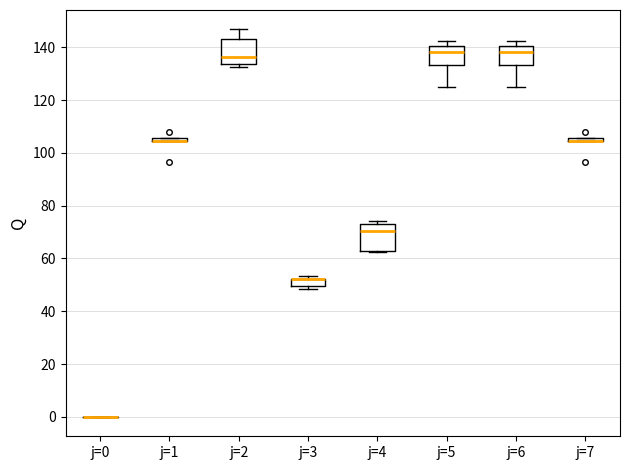

Where does the lower whisker of the box for j=6 end on the y-axis? The values are not printed on the chart, so give them approximately, as read against the axis.

124